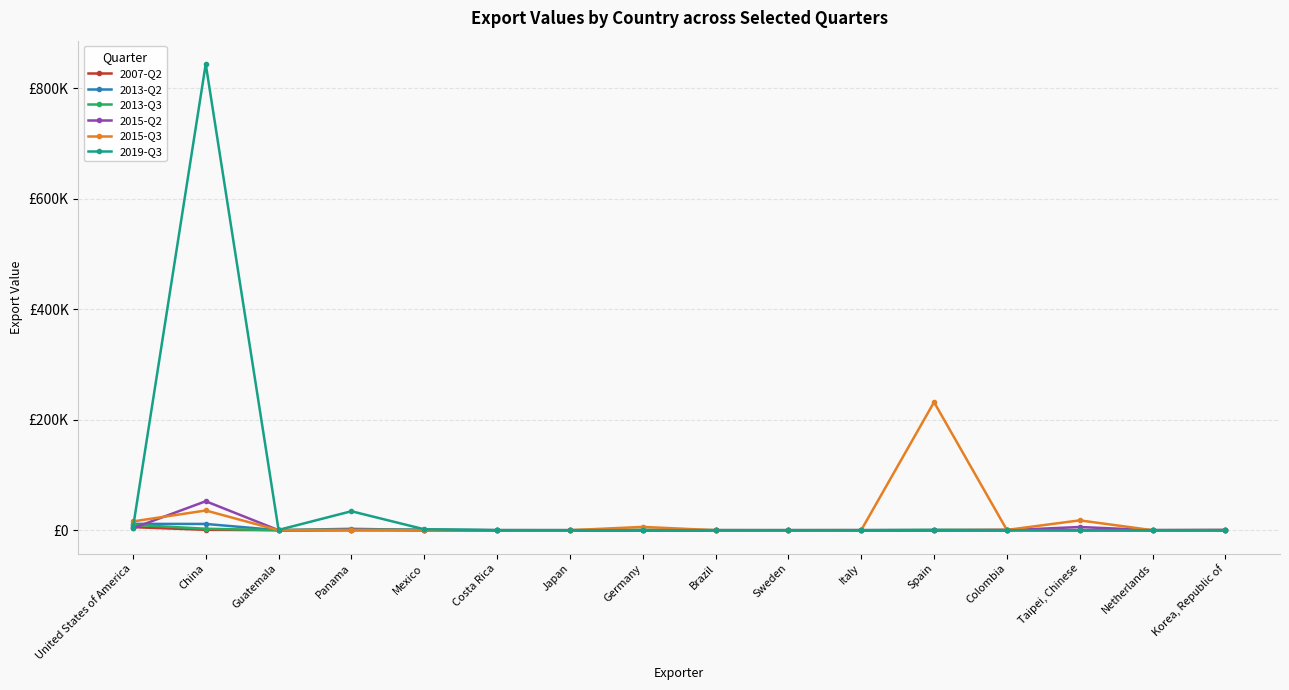

Which series has the widest spread of values?

2019-Q3